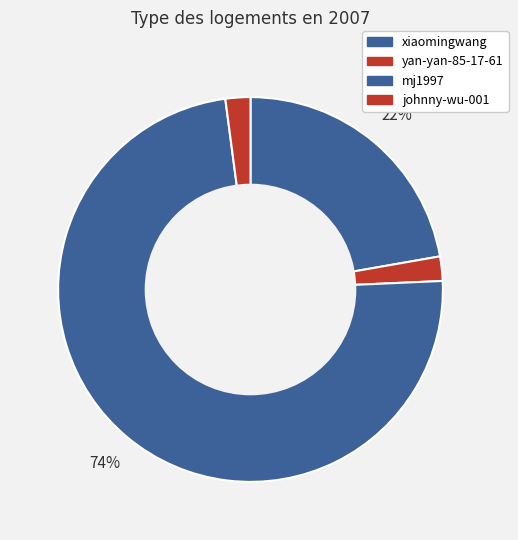

Combined, what portion of the pie is johnny-wu-001 and yan-yan-85-17-61?

4.1%